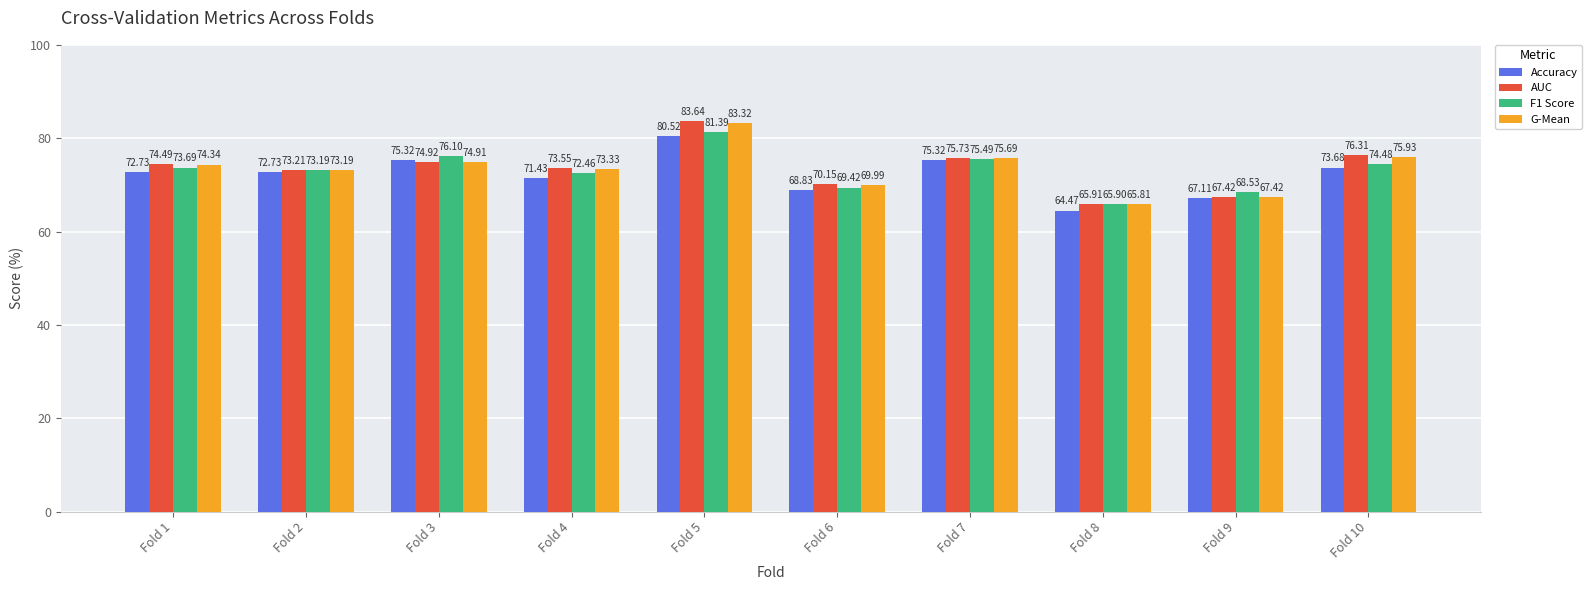

At Fold 10, list the series in order from smallest to largest.

Accuracy, F1 Score, G-Mean, AUC